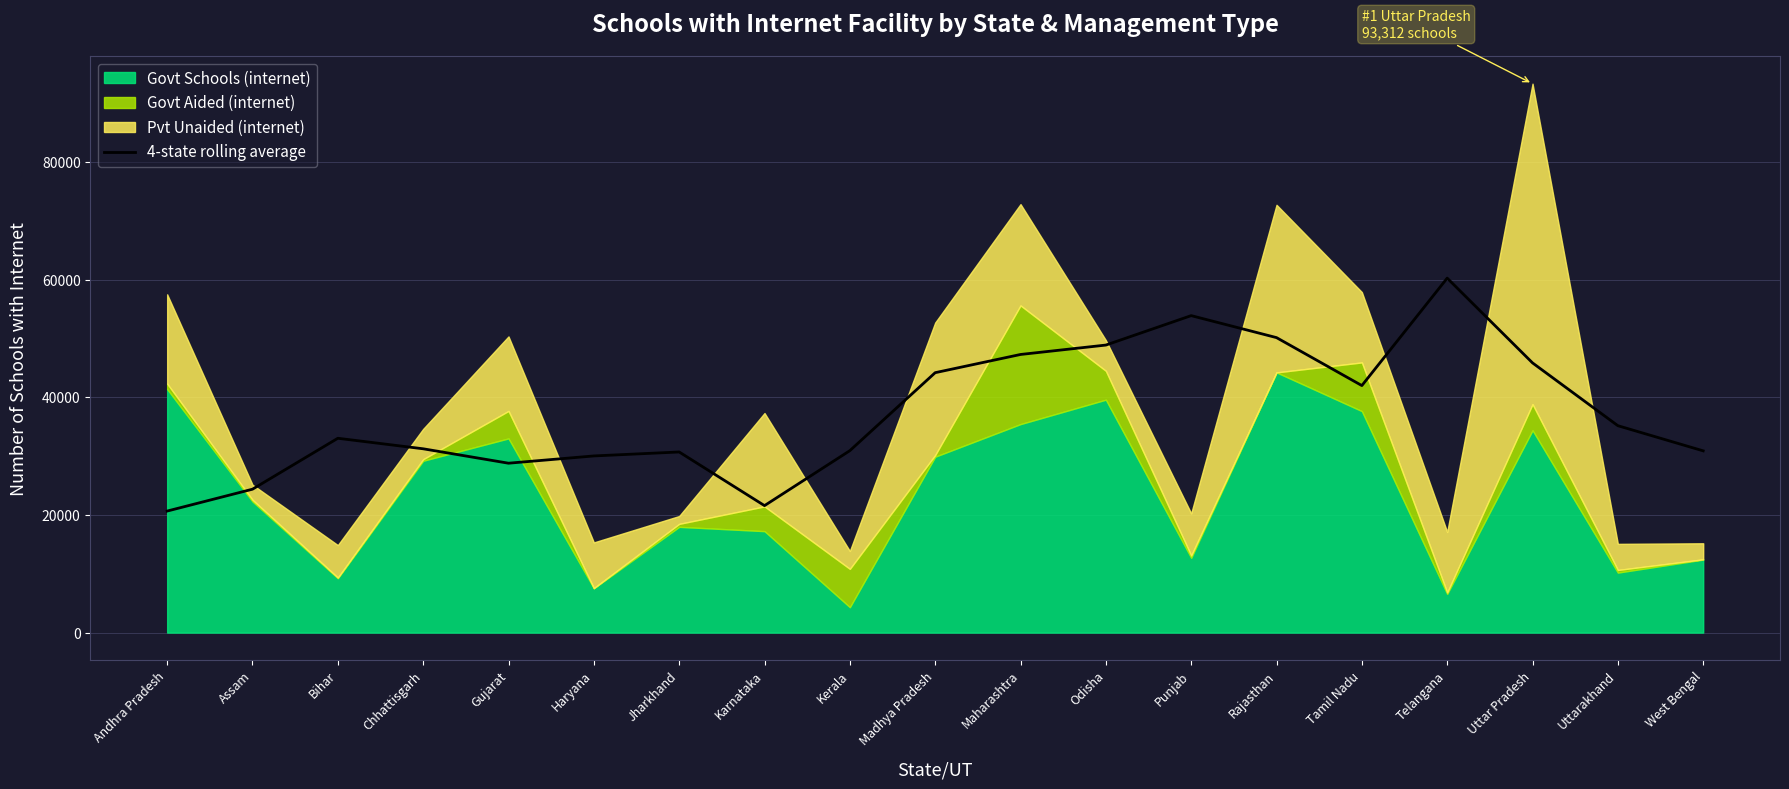

Count the number of values greater than 33034.

10